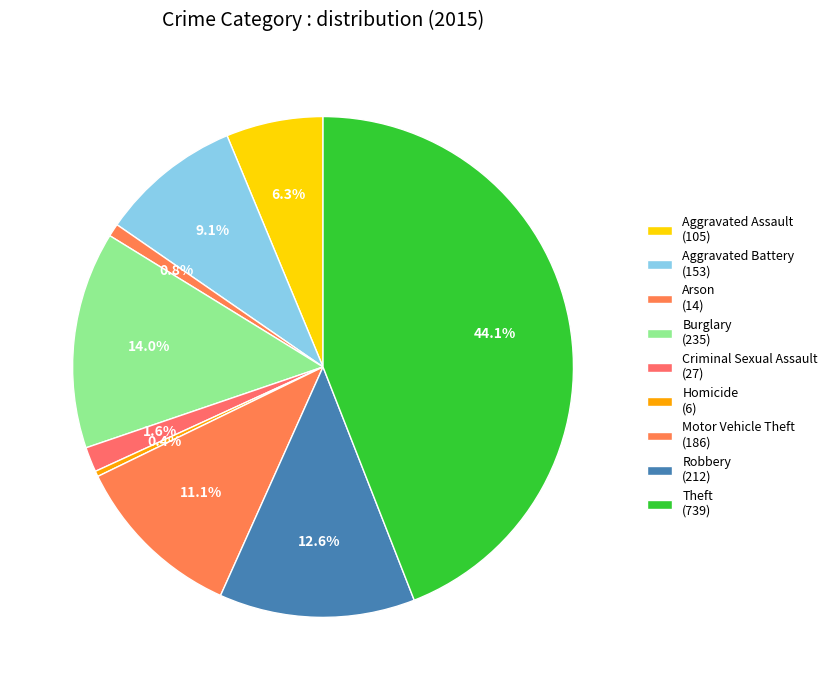

Is it true that Aggravated Battery is 16% of the pie?

False